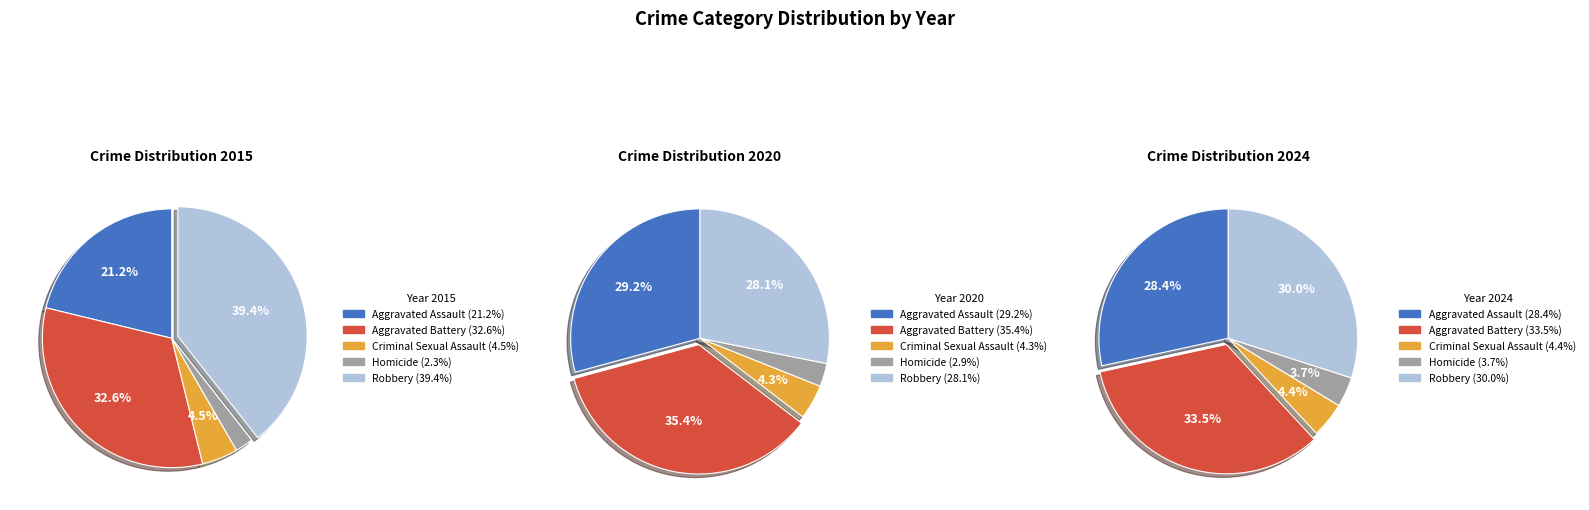

Do Homicide and Aggravated Assault together represent more than half of the pie?

No